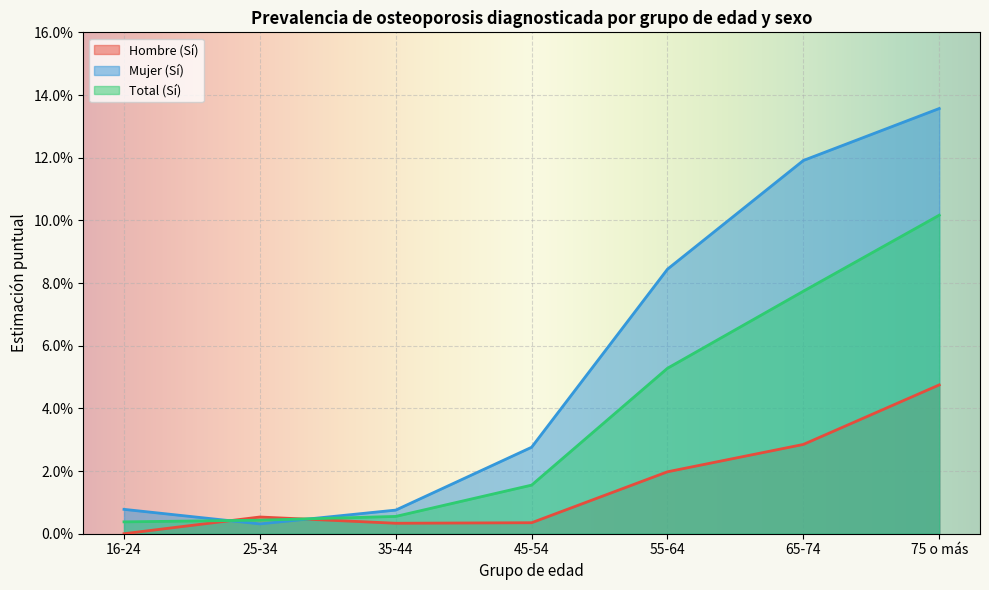

Which has a higher value, 65-74 or 45-54?

65-74